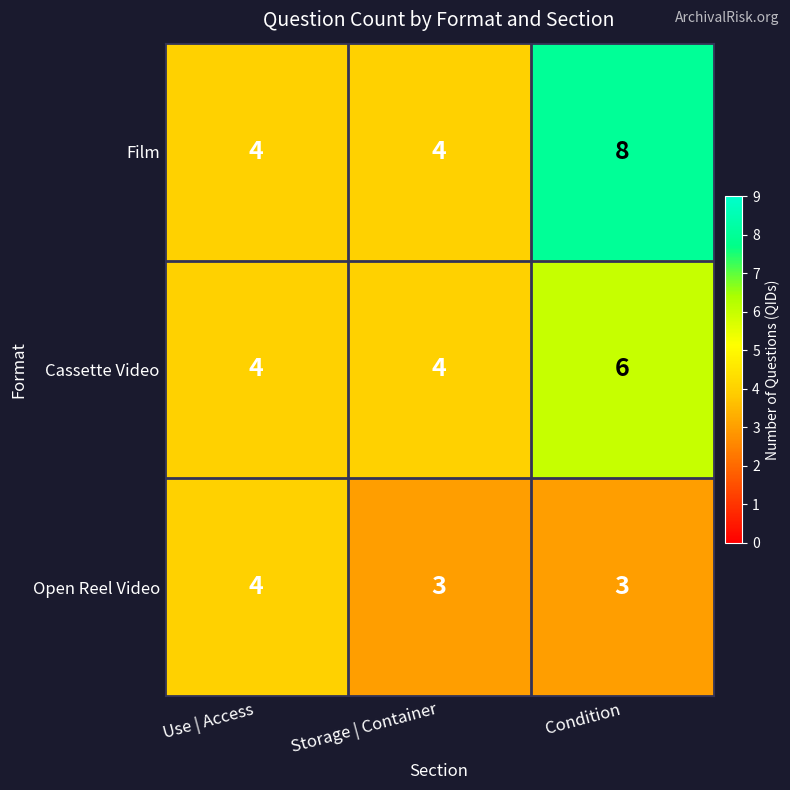

Which series has the largest total across all categories?

Film